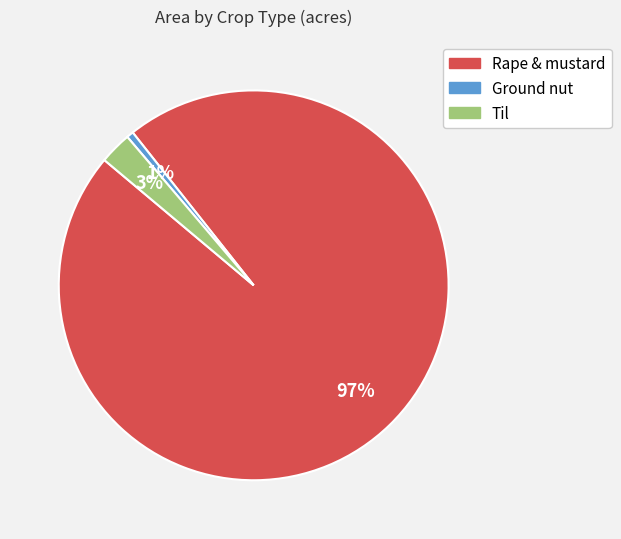

Does any single category account for the majority?

Yes